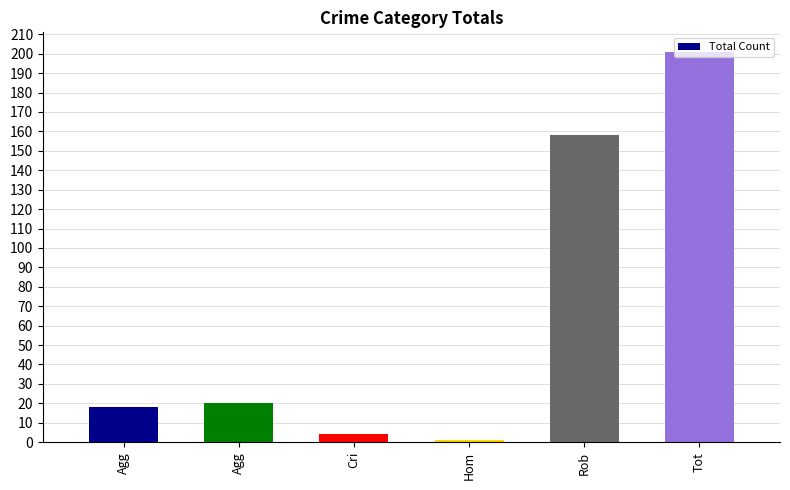

List the labels in order of value, smallest first.

Hom, Cri, Agg, Agg, Rob, Tot